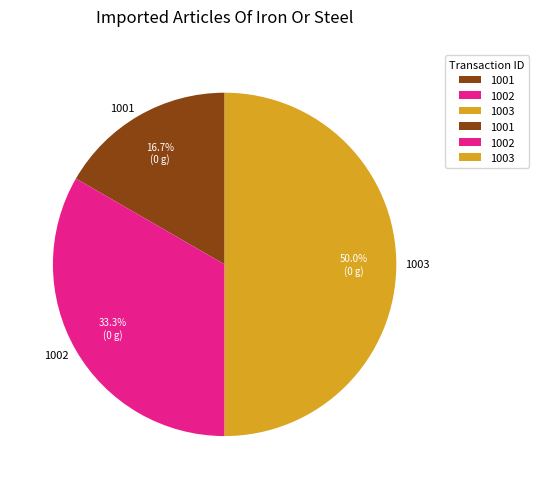

What is the smallest slice in the pie chart?

1001